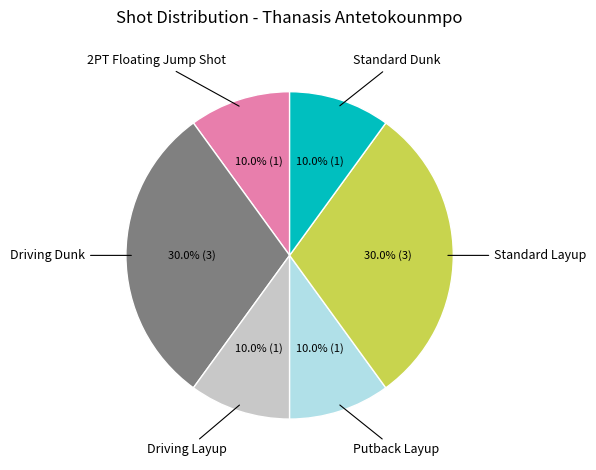

Is there a majority slice in this chart?

No